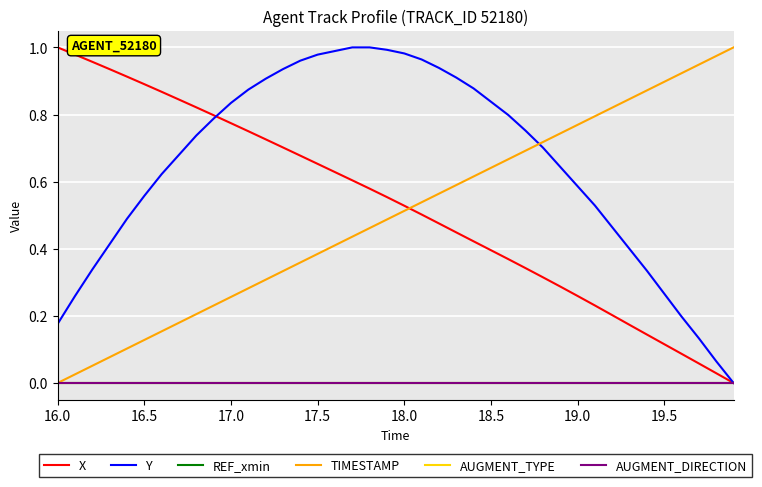

True or false: X and REF_xmin intersect in this chart.

False